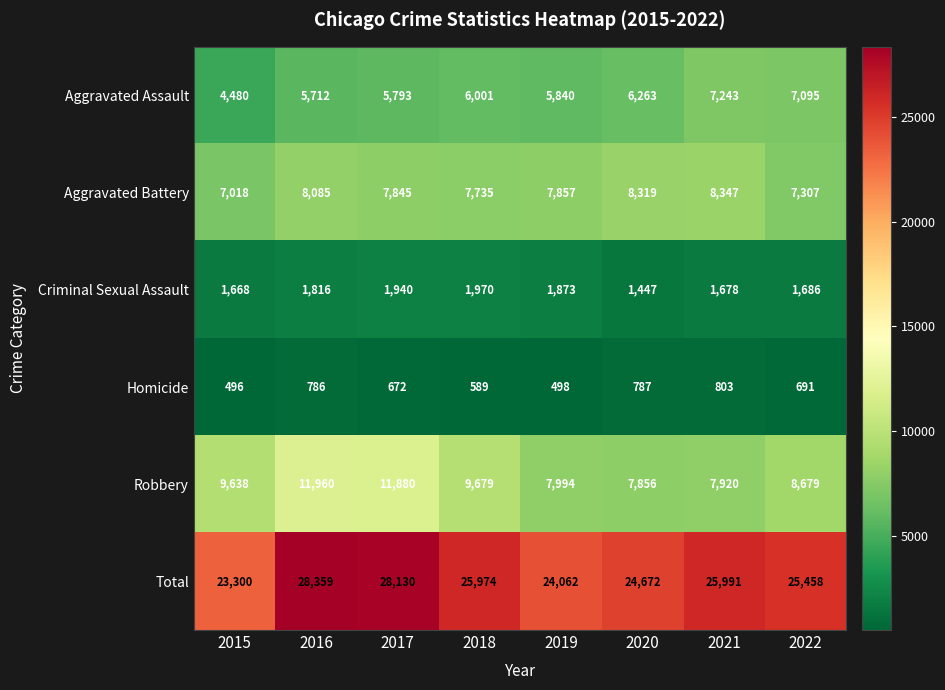

Rank the series at 2020 from highest to lowest value.

Total, Aggravated Battery, Robbery, Aggravated Assault, Criminal Sexual Assault, Homicide